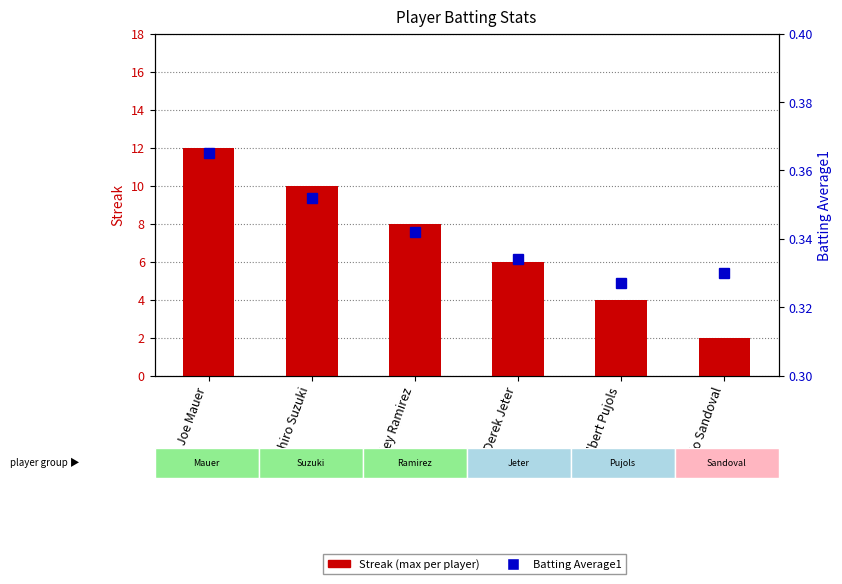

Which series has the widest spread of values?

Streak